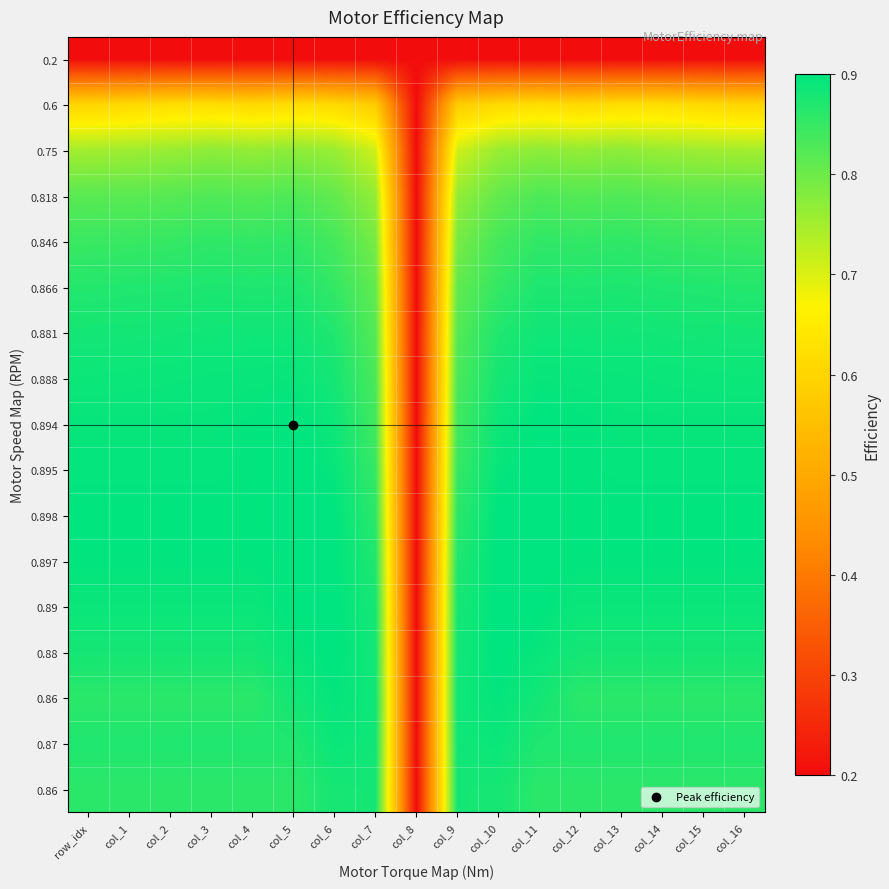

What is the greatest value displayed?

0.9